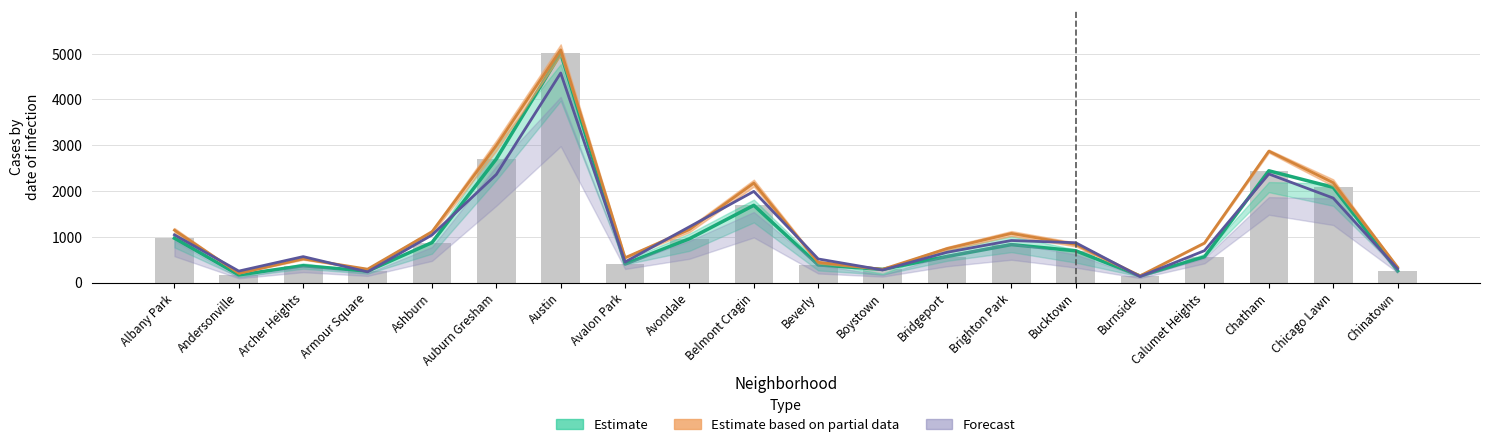

What is the label of the 16th bar from the left?

Burnside